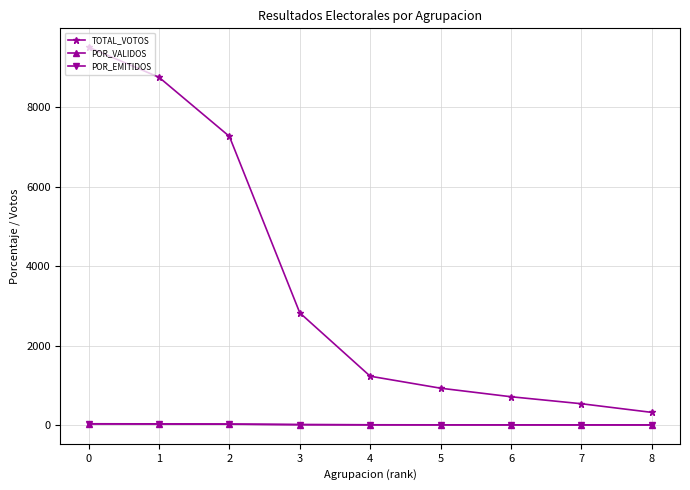

What is the minimum value for TOTAL_VOTOS?

316.0